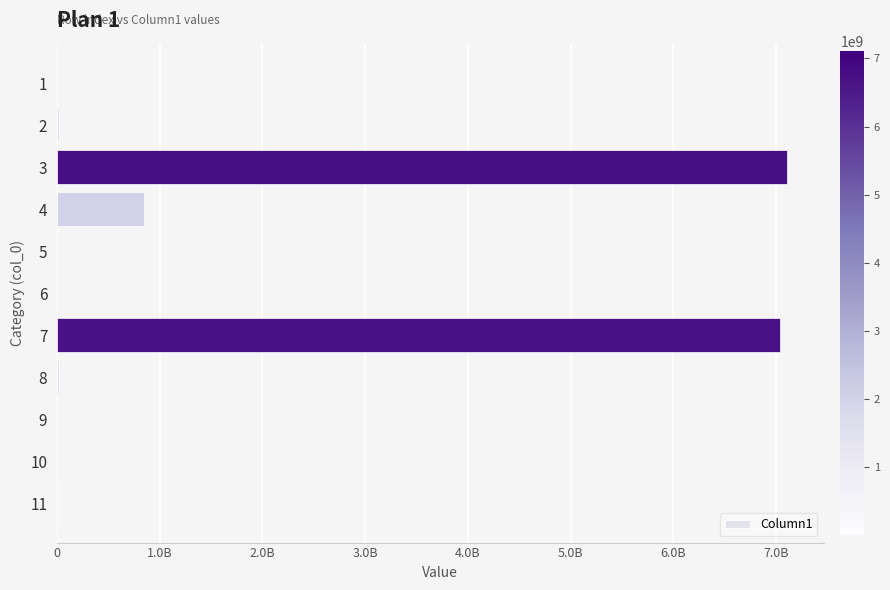

Are the bars horizontal?

Yes